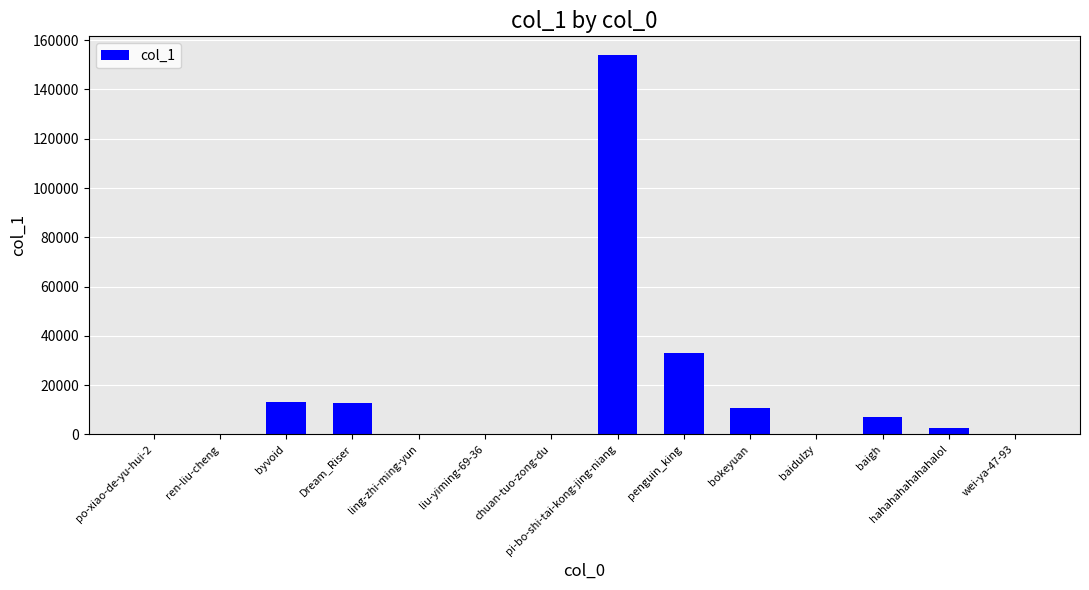

The value at byvoid is 18129. True or false?

False